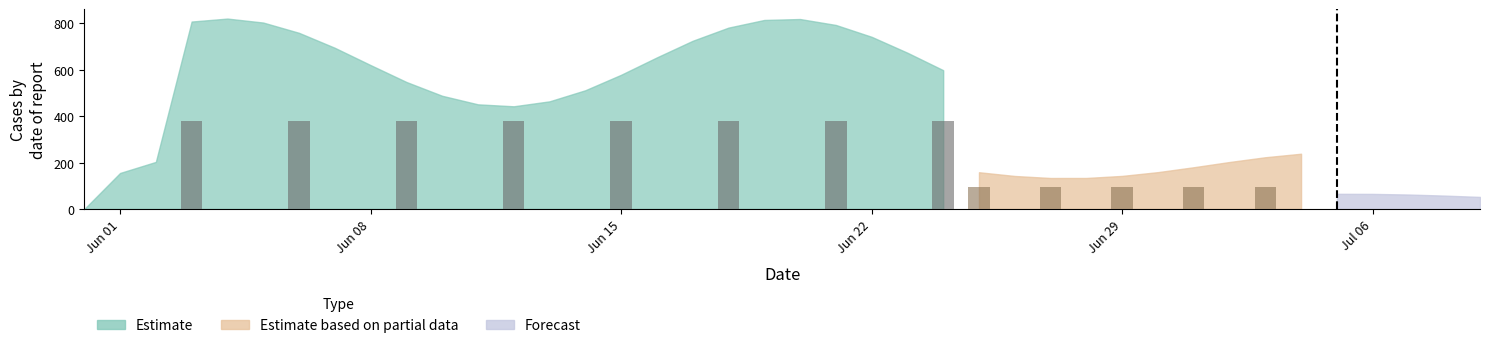

What position from the left is 2020-06-02?

3